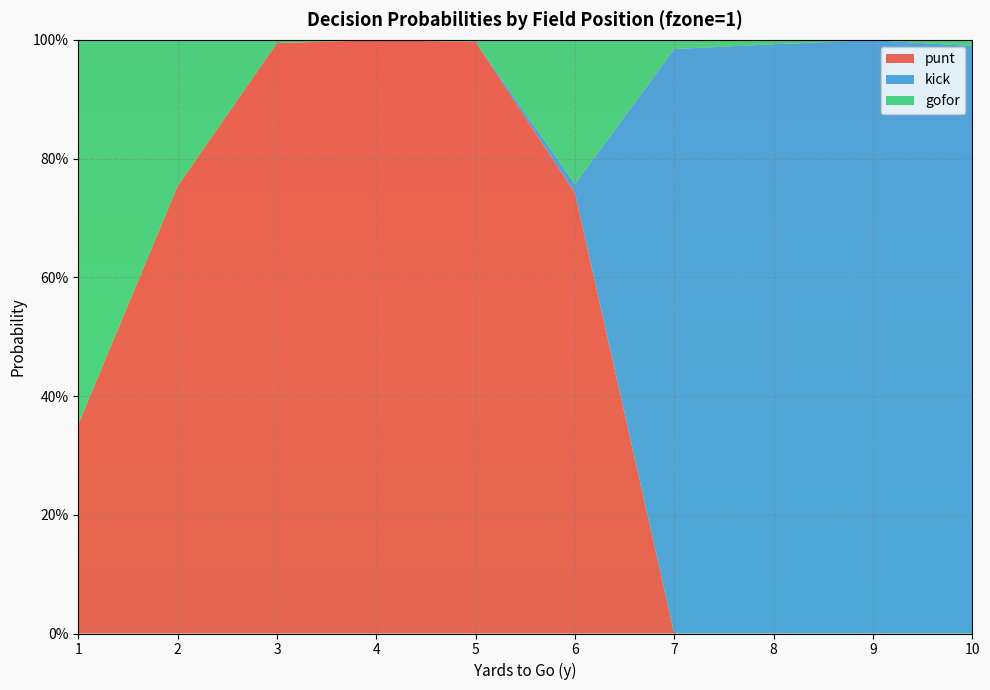

Reading left to right, list all the values displayed in this chart.

punt: 0.4	0.8	1.0	1.0	1.0	0.7	0.0	0.0	0.0	0.0
kick: 0.0	0.0	0.0	0.0	0.0	0.0	1.0	1.0	1.0	1.0
gofor: 0.6	0.2	0.0	0.0	0.0	0.2	0.0	0.0	0.0	0.0